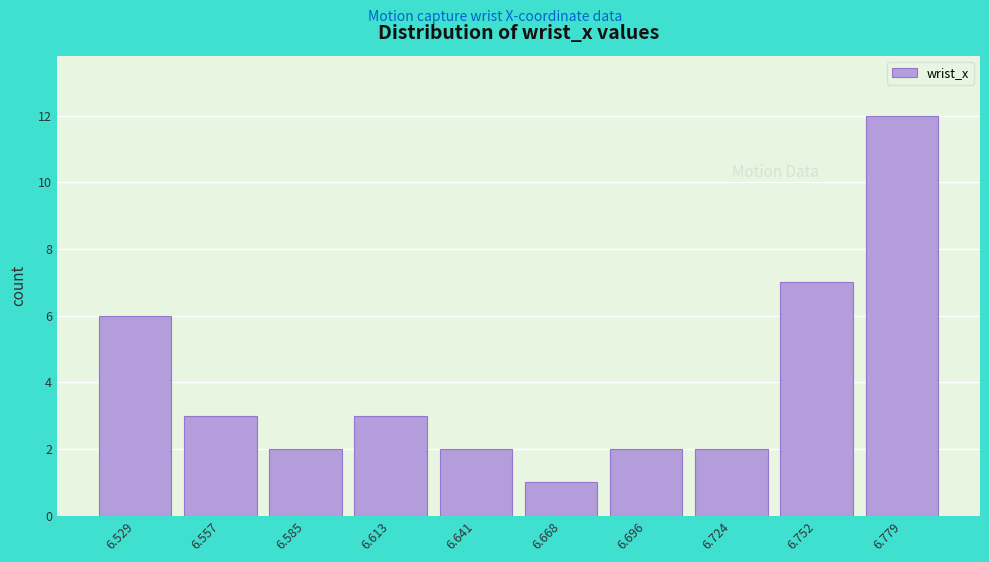

Which range on the x-axis has the tallest bar?

6.765 to 6.795